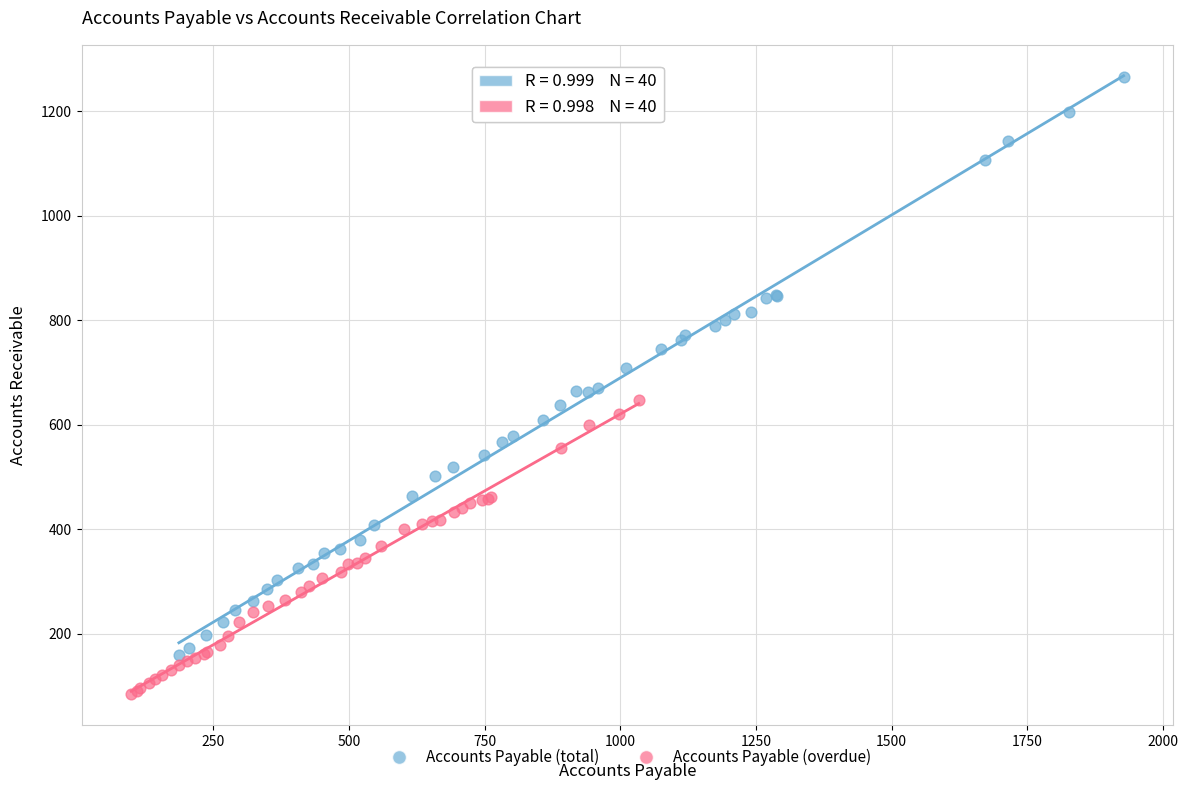

Which series contains the lowest Y value?

Accounts Payable (overdue)